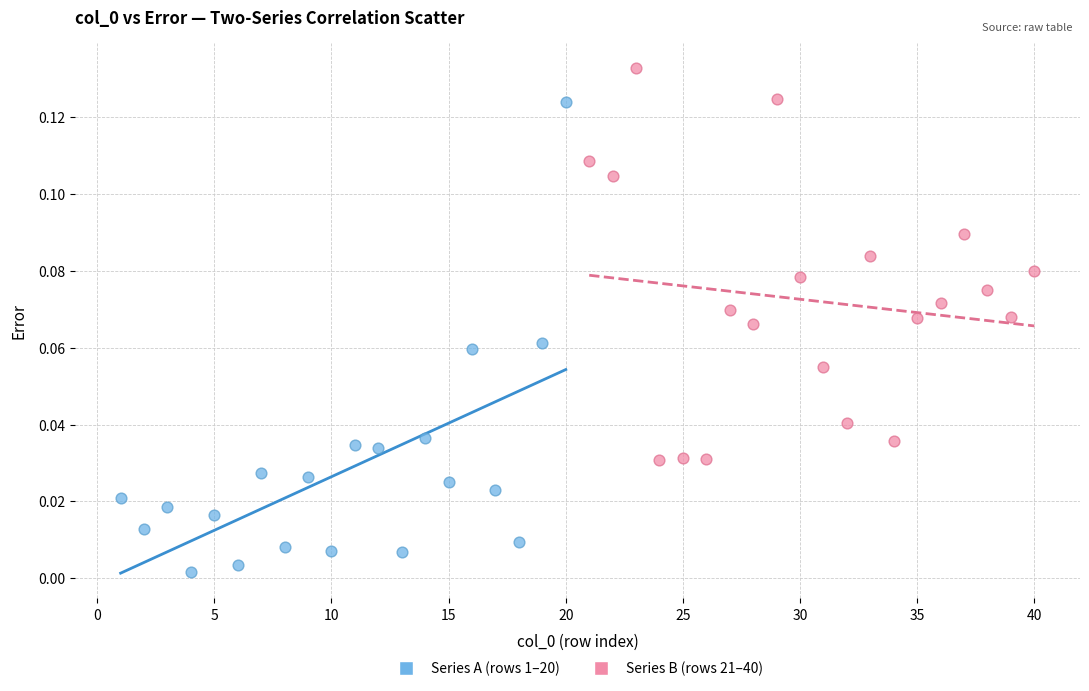

Which series reaches the maximum Y coordinate?

Series B (rows 21–40)